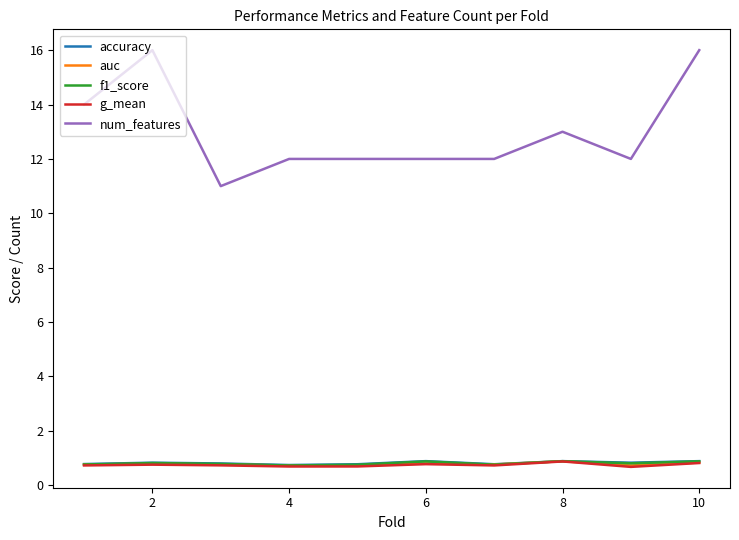

Which series has the largest total across all categories?

num_features